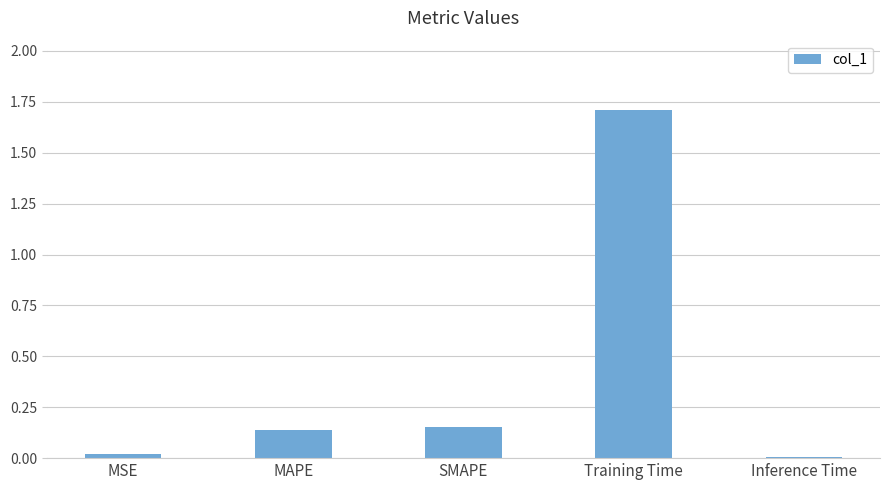

Between MSE and SMAPE, which is larger?

SMAPE